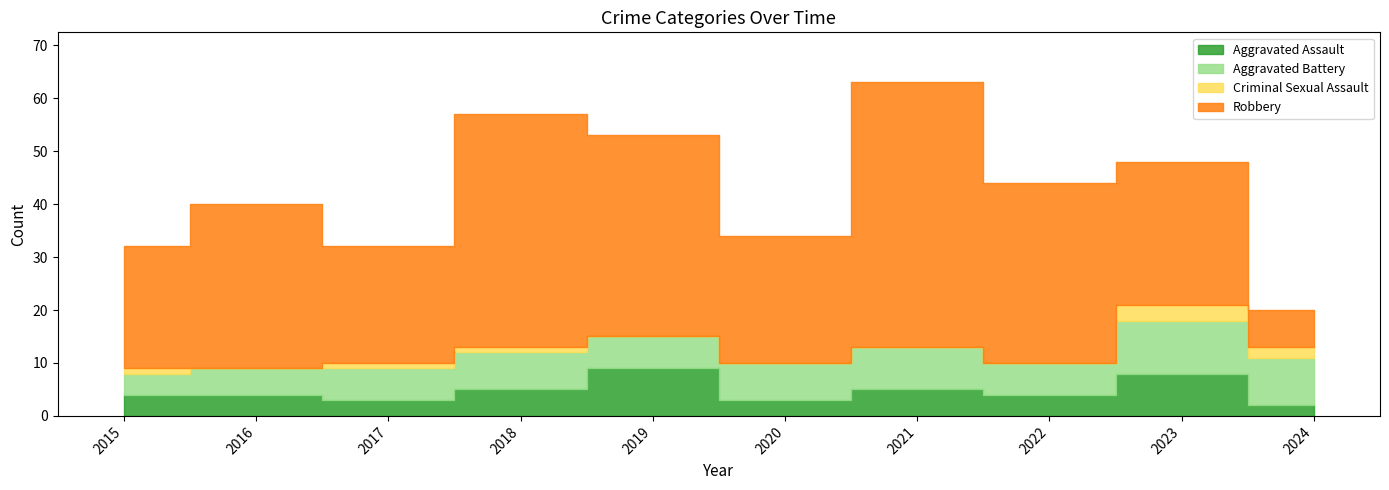

Does the chart display data point markers on the line(s)?

No